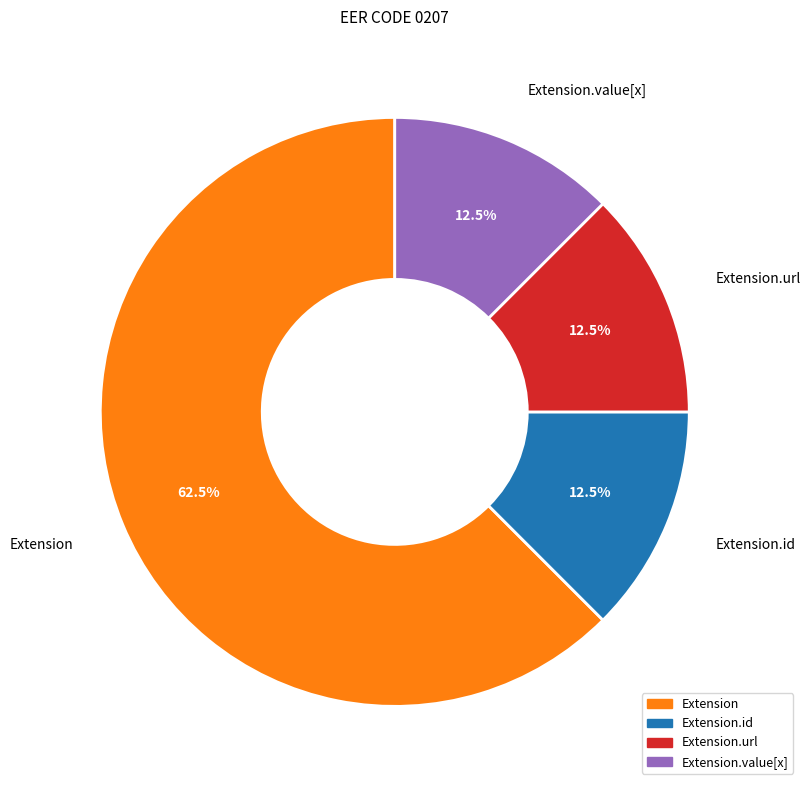

Which slice is the largest?

Extension